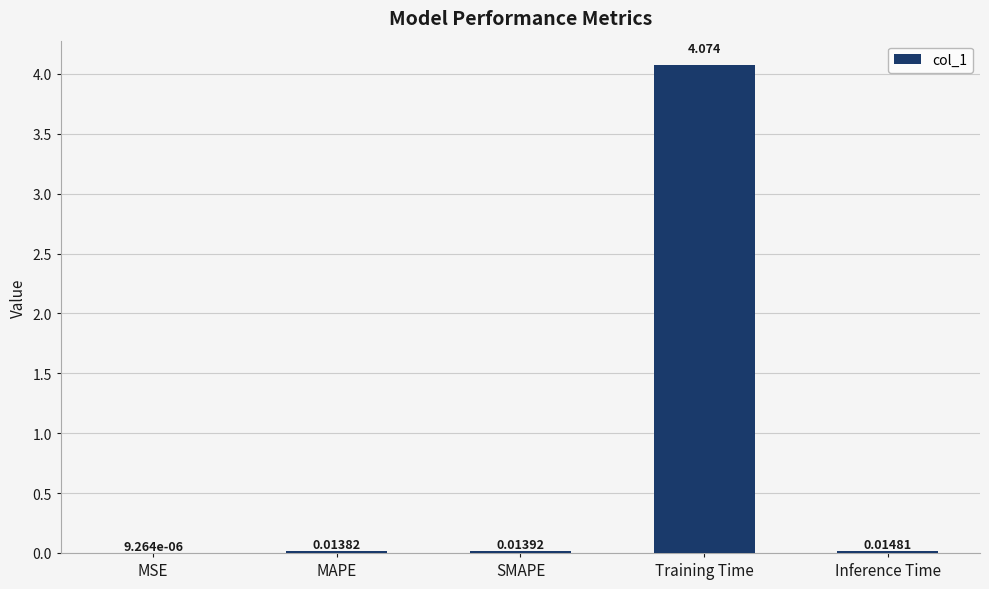

Where is the data nearest to the value 2?

Inference Time